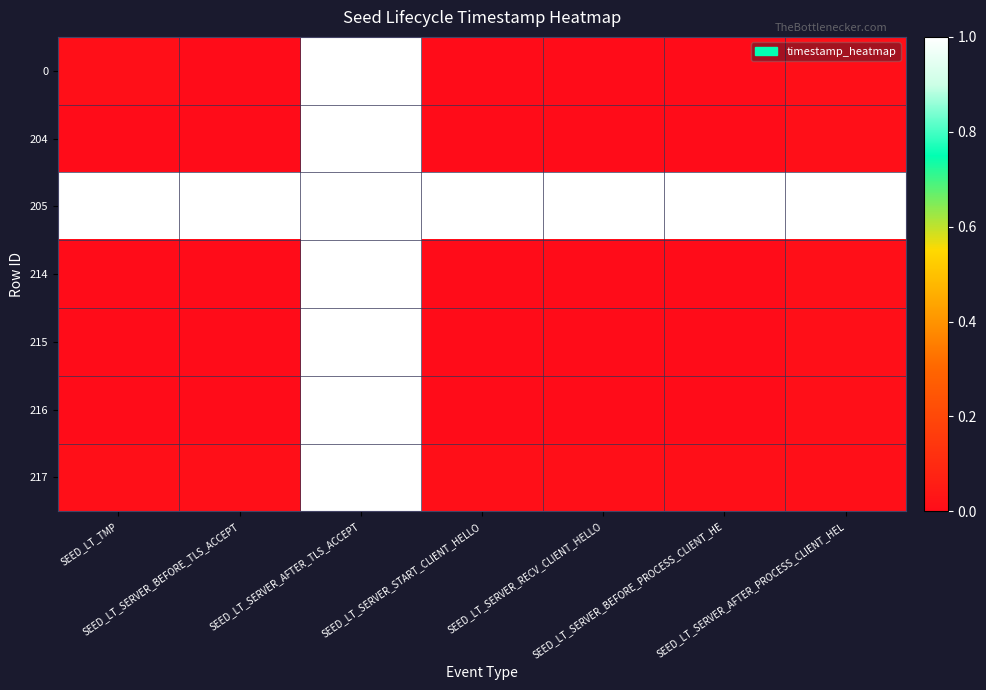

Reading right to left, list all the values displayed in this chart.

0: SEED_LT_SERVER_AFTER_PROCESS_CLIENT_HEL=0.0	SEED_LT_SERVER_BEFORE_PROCESS_CLIENT_HE=0.0	SEED_LT_SERVER_RECV_CLIENT_HELLO=0.0	SEED_LT_SERVER_START_CLIENT_HELLO=0.0	SEED_LT_SERVER_AFTER_TLS_ACCEPT=1.0	SEED_LT_SERVER_BEFORE_TLS_ACCEPT=0.0	SEED_LT_TMP=0.0
204: SEED_LT_SERVER_AFTER_PROCESS_CLIENT_HEL=0.0	SEED_LT_SERVER_BEFORE_PROCESS_CLIENT_HE=0.0	SEED_LT_SERVER_RECV_CLIENT_HELLO=0.0	SEED_LT_SERVER_START_CLIENT_HELLO=0.0	SEED_LT_SERVER_AFTER_TLS_ACCEPT=1.0	SEED_LT_SERVER_BEFORE_TLS_ACCEPT=0.0	SEED_LT_TMP=0.0
205: SEED_LT_SERVER_AFTER_PROCESS_CLIENT_HEL=1.0	SEED_LT_SERVER_BEFORE_PROCESS_CLIENT_HE=1.0	SEED_LT_SERVER_RECV_CLIENT_HELLO=1.0	SEED_LT_SERVER_START_CLIENT_HELLO=1.0	SEED_LT_SERVER_AFTER_TLS_ACCEPT=1.0	SEED_LT_SERVER_BEFORE_TLS_ACCEPT=1.0	SEED_LT_TMP=1.0
214: SEED_LT_SERVER_AFTER_PROCESS_CLIENT_HEL=0.0	SEED_LT_SERVER_BEFORE_PROCESS_CLIENT_HE=0.0	SEED_LT_SERVER_RECV_CLIENT_HELLO=0.0	SEED_LT_SERVER_START_CLIENT_HELLO=0.0	SEED_LT_SERVER_AFTER_TLS_ACCEPT=1.0	SEED_LT_SERVER_BEFORE_TLS_ACCEPT=0.0	SEED_LT_TMP=0.0
215: SEED_LT_SERVER_AFTER_PROCESS_CLIENT_HEL=0.0	SEED_LT_SERVER_BEFORE_PROCESS_CLIENT_HE=0.0	SEED_LT_SERVER_RECV_CLIENT_HELLO=0.0	SEED_LT_SERVER_START_CLIENT_HELLO=0.0	SEED_LT_SERVER_AFTER_TLS_ACCEPT=1.0	SEED_LT_SERVER_BEFORE_TLS_ACCEPT=0.0	SEED_LT_TMP=0.0
216: SEED_LT_SERVER_AFTER_PROCESS_CLIENT_HEL=0.0	SEED_LT_SERVER_BEFORE_PROCESS_CLIENT_HE=0.0	SEED_LT_SERVER_RECV_CLIENT_HELLO=0.0	SEED_LT_SERVER_START_CLIENT_HELLO=0.0	SEED_LT_SERVER_AFTER_TLS_ACCEPT=1.0	SEED_LT_SERVER_BEFORE_TLS_ACCEPT=0.0	SEED_LT_TMP=0.0
217: SEED_LT_SERVER_AFTER_PROCESS_CLIENT_HEL=0.0	SEED_LT_SERVER_BEFORE_PROCESS_CLIENT_HE=0.0	SEED_LT_SERVER_RECV_CLIENT_HELLO=0.0	SEED_LT_SERVER_START_CLIENT_HELLO=0.0	SEED_LT_SERVER_AFTER_TLS_ACCEPT=1.0	SEED_LT_SERVER_BEFORE_TLS_ACCEPT=0.0	SEED_LT_TMP=0.0